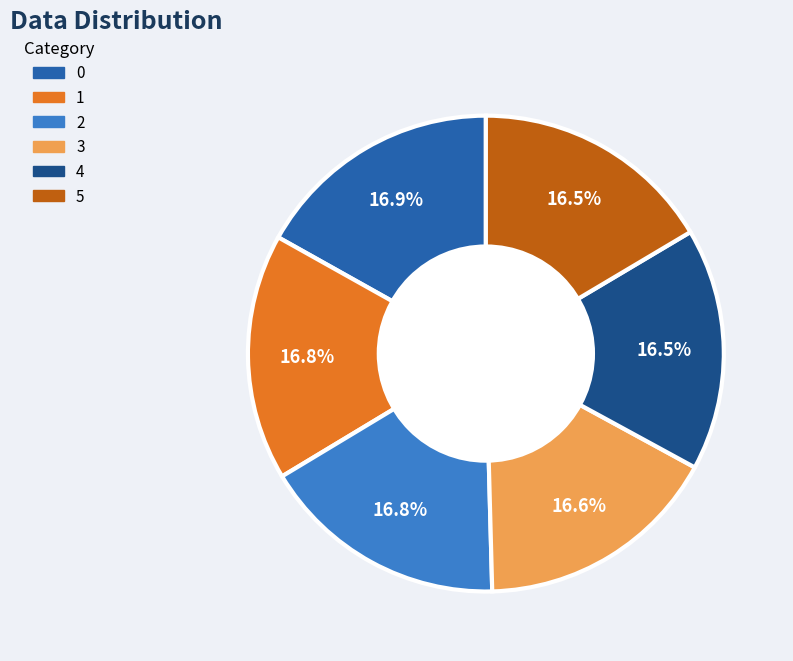

What portion of the pie excludes 4?

83.5%